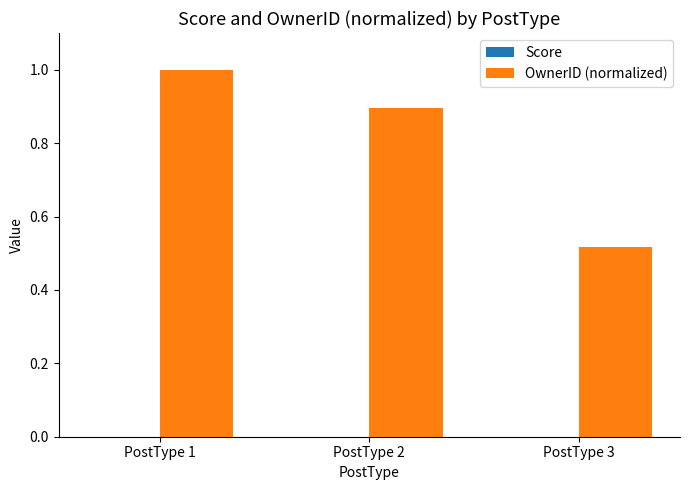

List the labels in order of value, largest first.

PostType 1, PostType 2, PostType 3